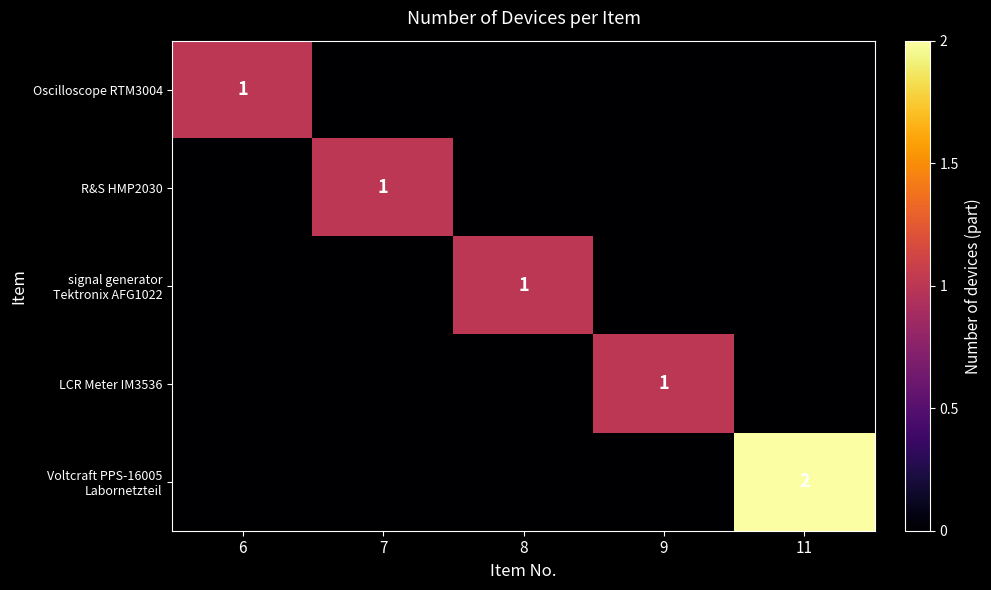

How many values in signal generator Tektronix AFG1022 are above zero?

1